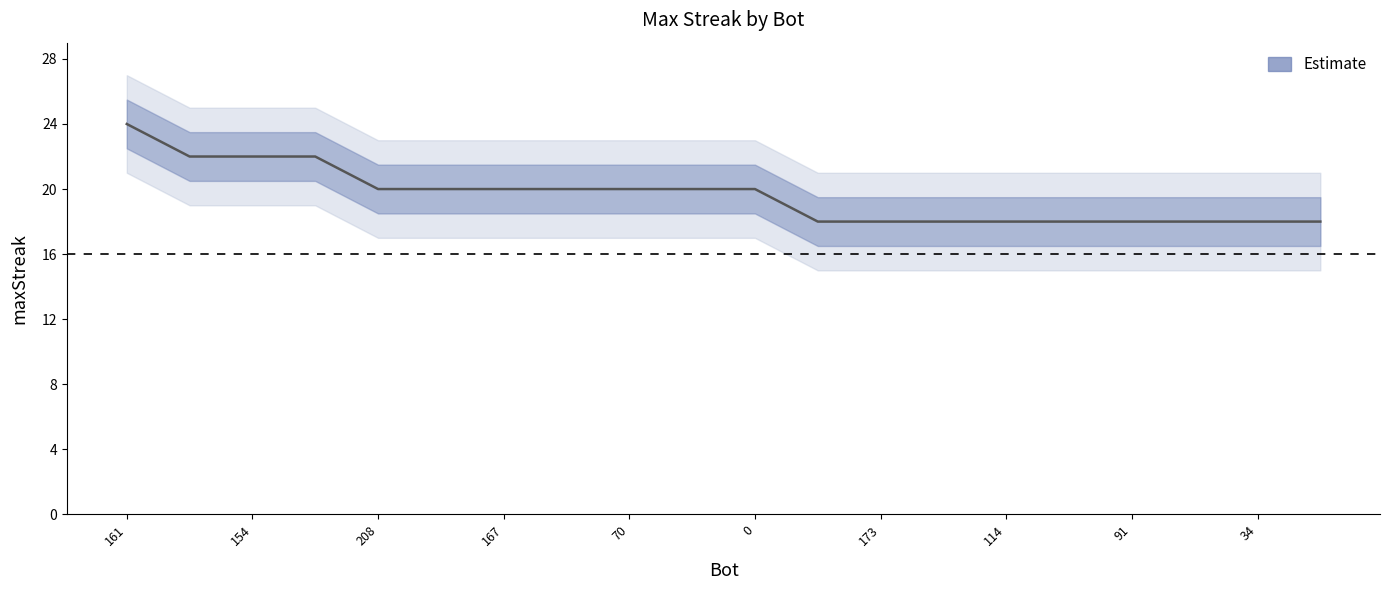

Count the number of values greater than 20.

4